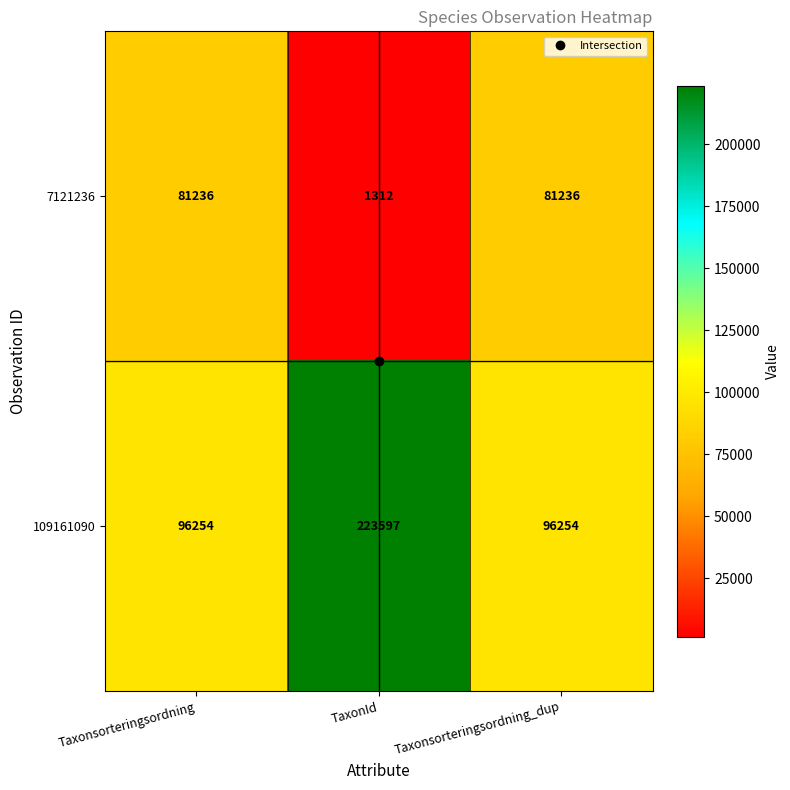

How many categories are shown in the chart?

3